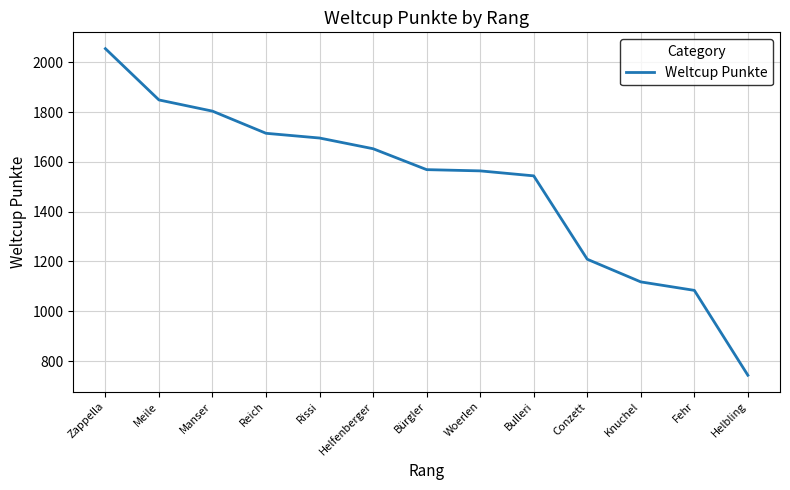

Read the value at Reich, to the nearest 10.

1720